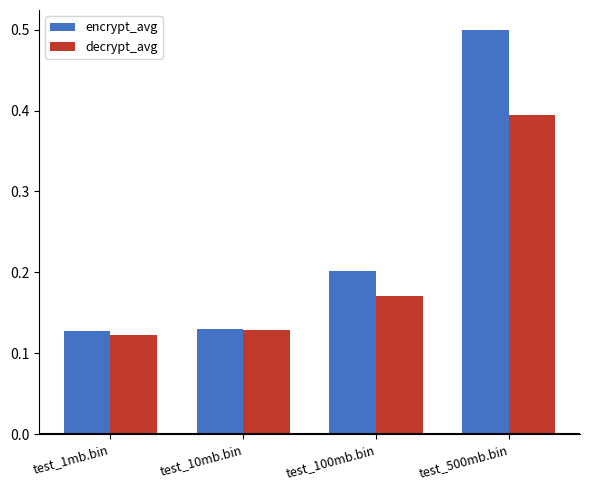

What is the approximate value of encrypt_avg at test_500mb.bin?

0.5